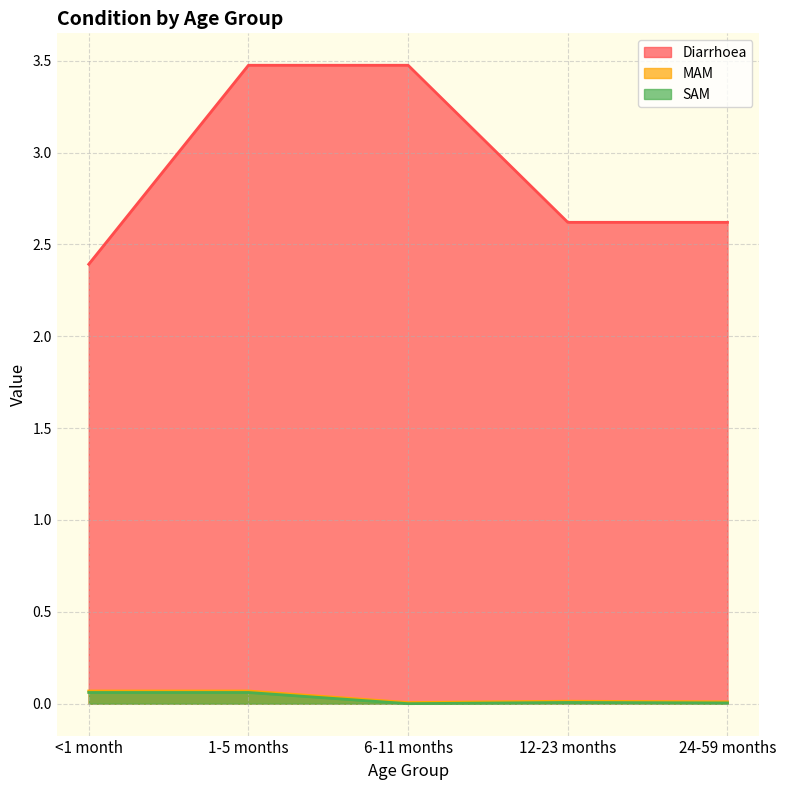

Is it true that SAM equals 0.1 at 1-5 months?

True